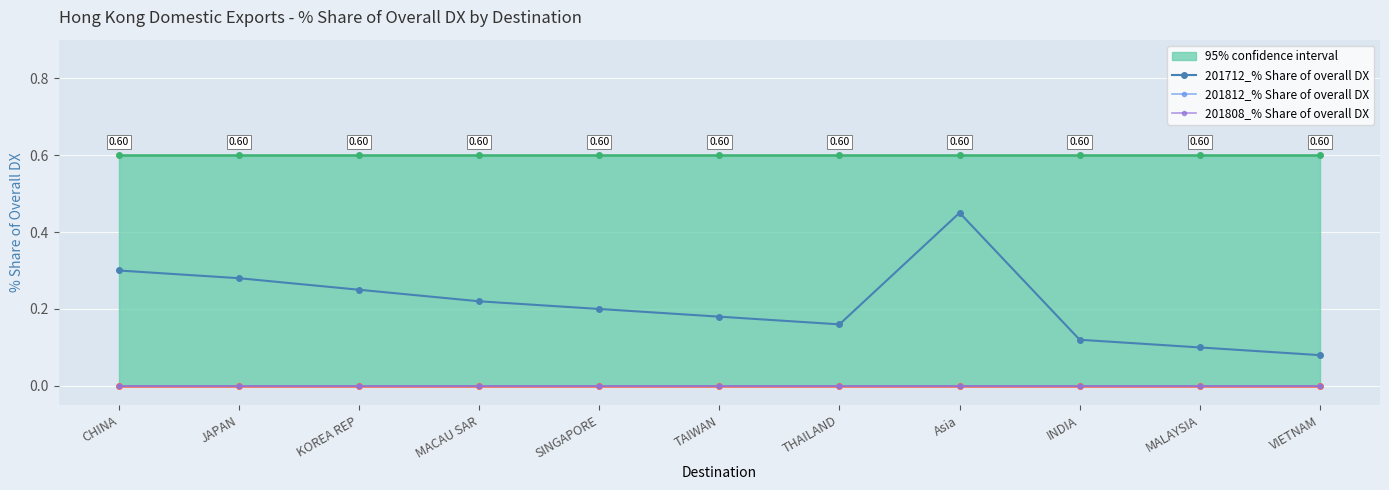

At VIETNAM, list the series in order from smallest to largest.

201812_% Share of overall DX, 201808_% Share of overall DX, 201712_% Share of overall DX